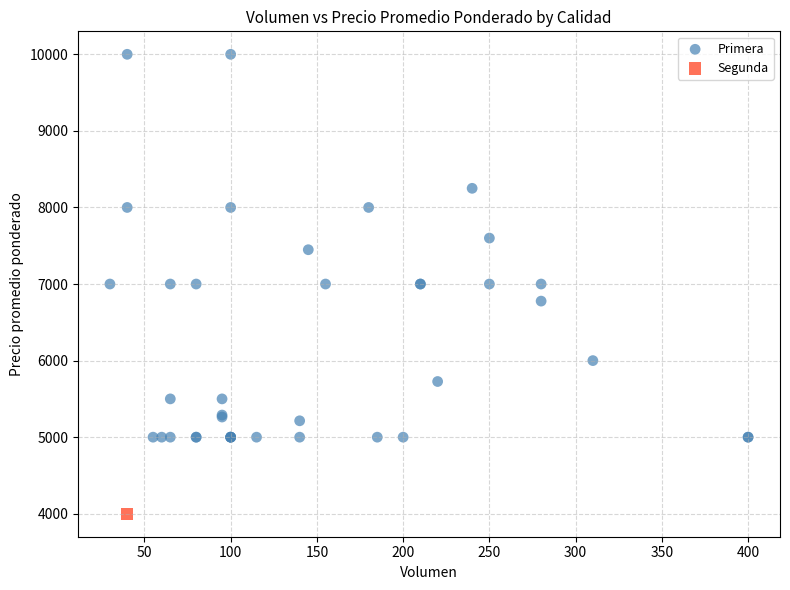

What are all the series names shown in the legend?

Primera, Segunda